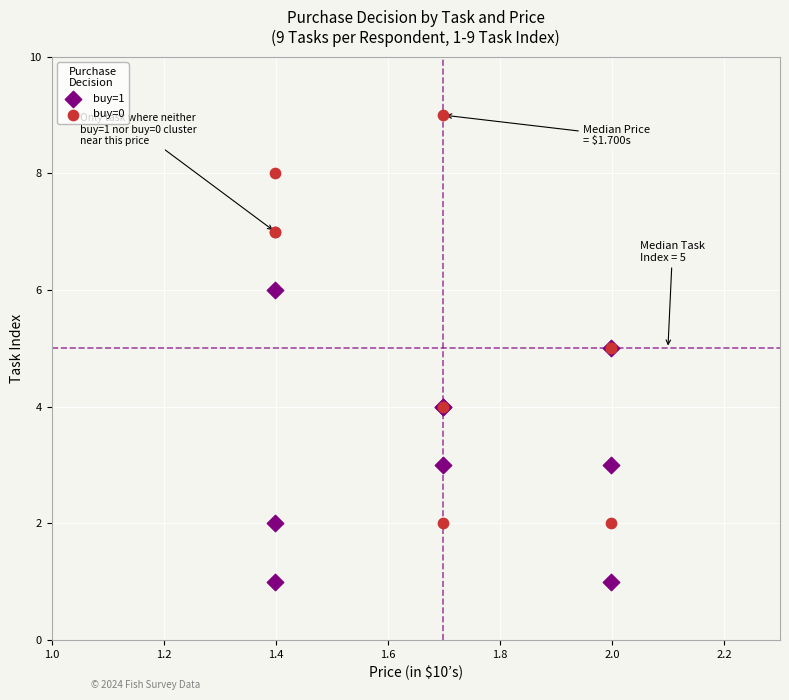

Which series contains the highest Y value?

buy=0